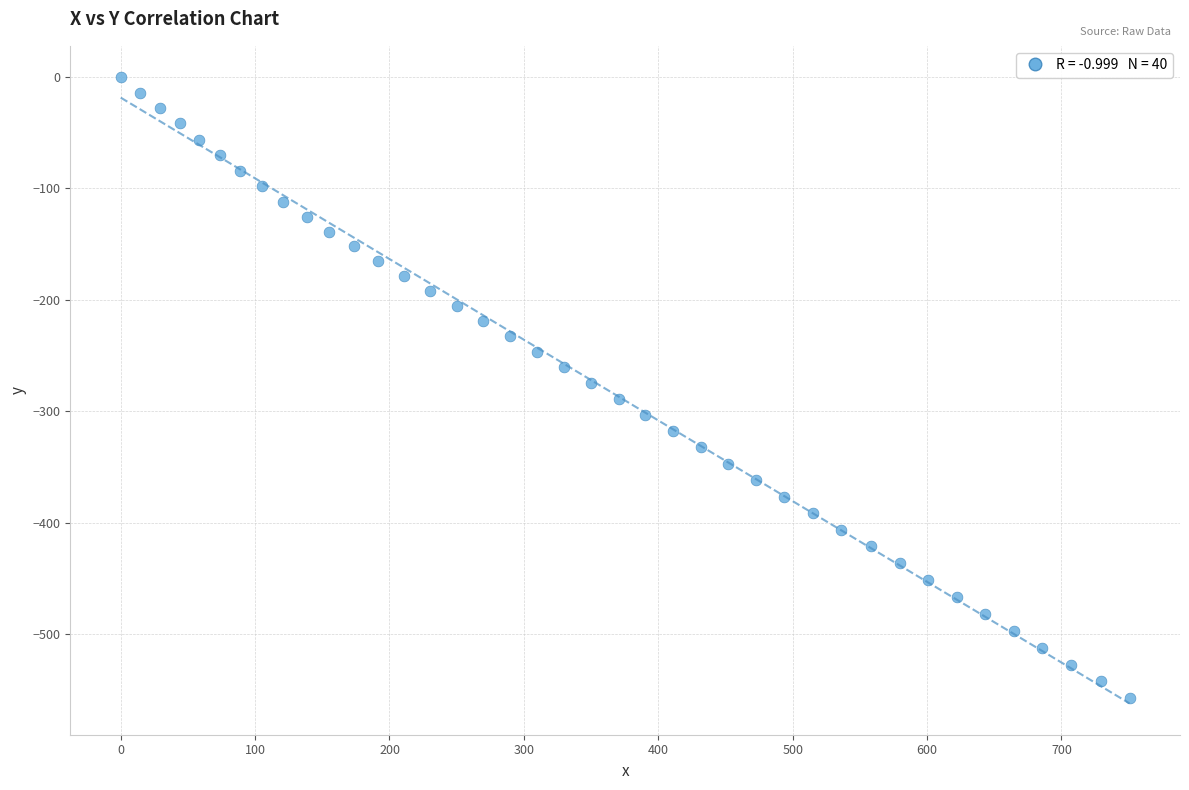

What is the range of Y values (max minus min)?

557.6